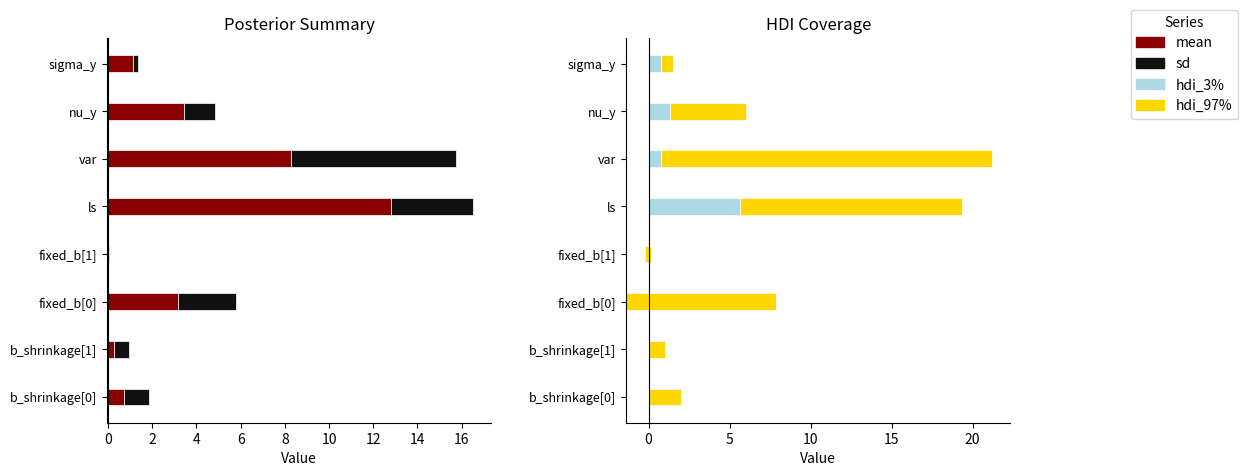

Does the chart contain any negative values?

Yes